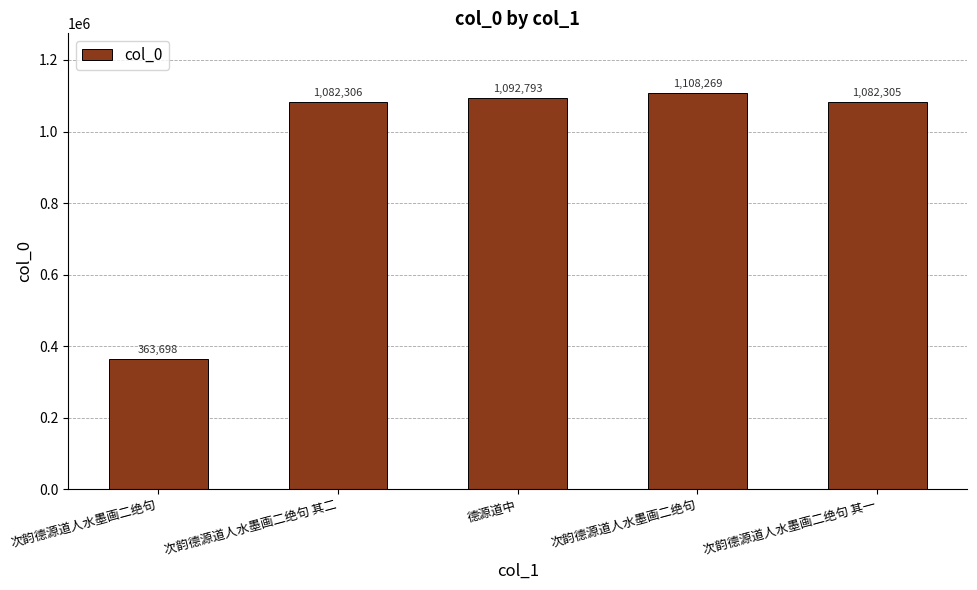

What is the label of the 3rd bar from the right?

德源道中